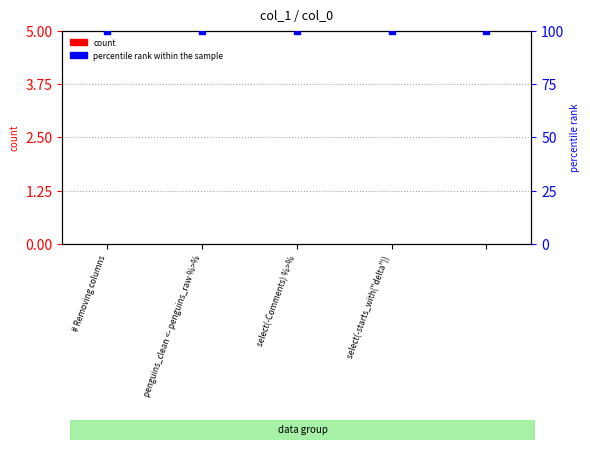

What are all the series names shown in the legend?

count, percentile rank within the sample